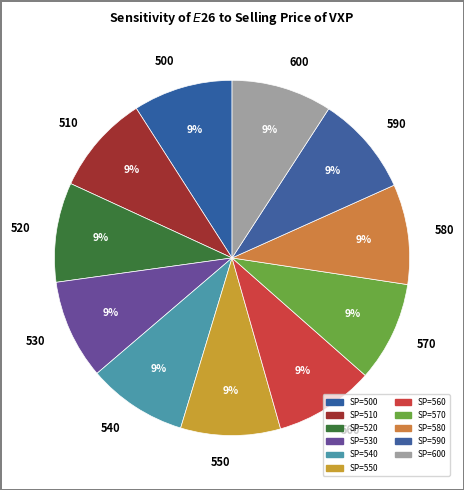

True or false: 530 accounts for 9% of the total.

True